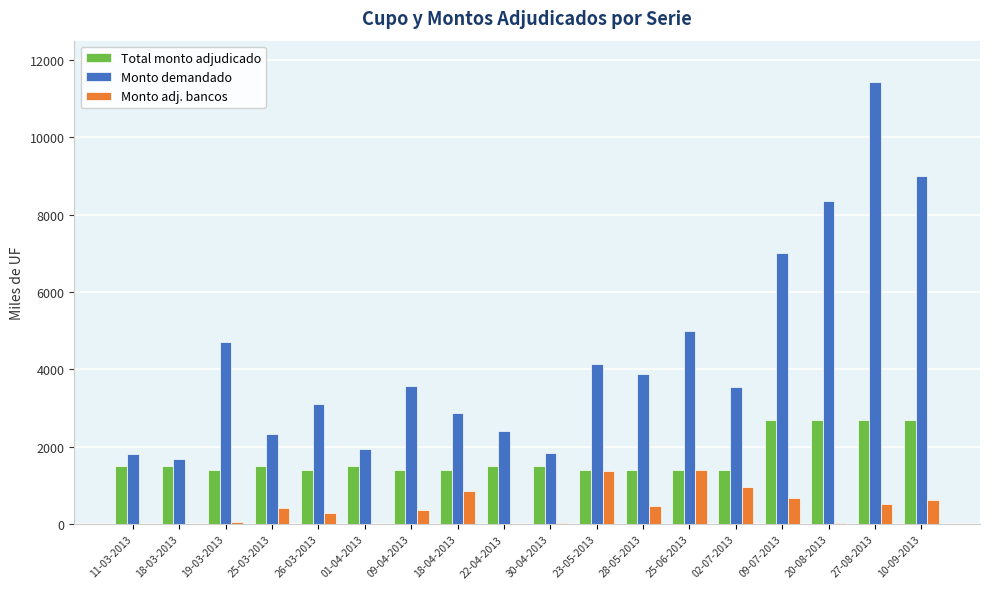

What is the sum of all Monto adj. bancos values?

8067